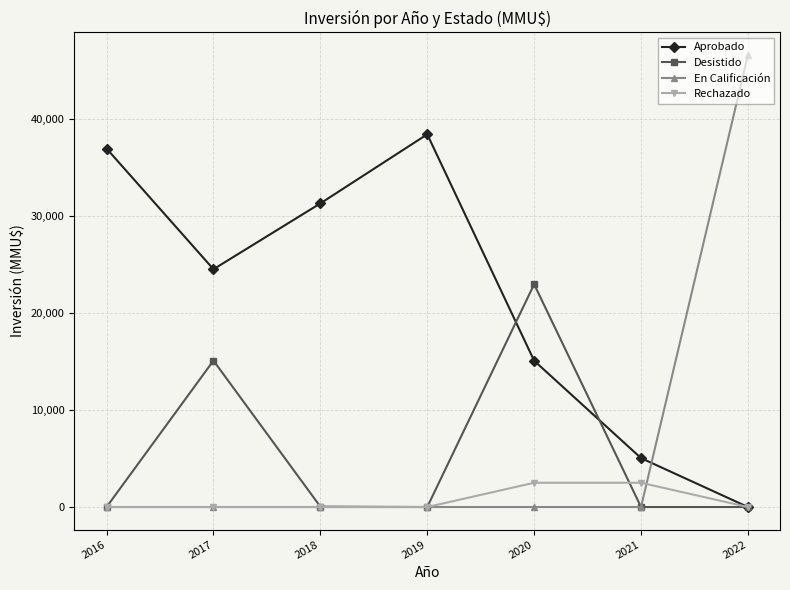

What are all the series names shown in the legend?

Aprobado, Desistido, En Calificación, Rechazado